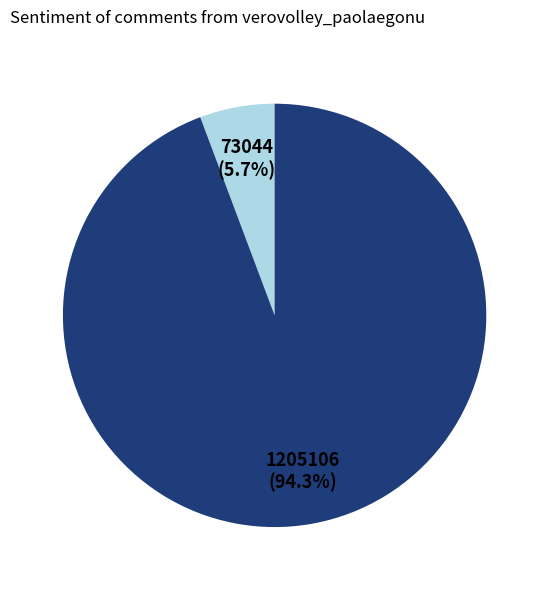

Is there a majority slice in this chart?

Yes